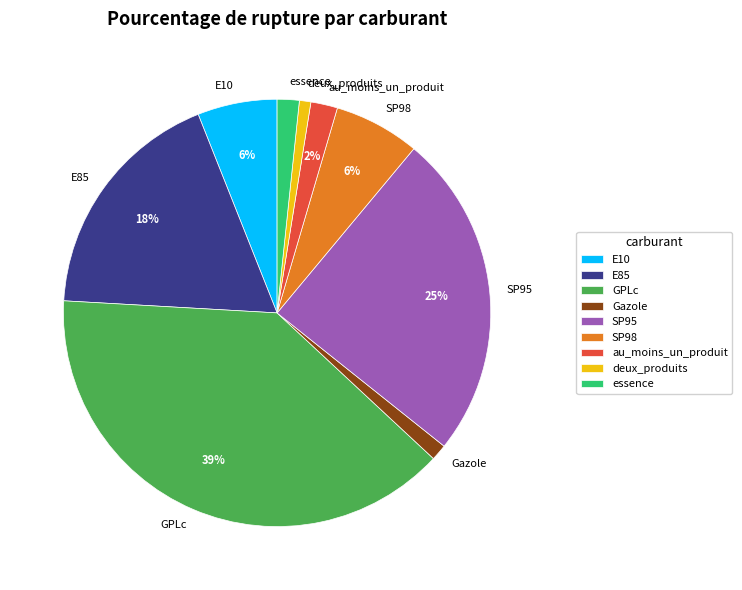

Is there any slice that represents more than half of the pie?

No